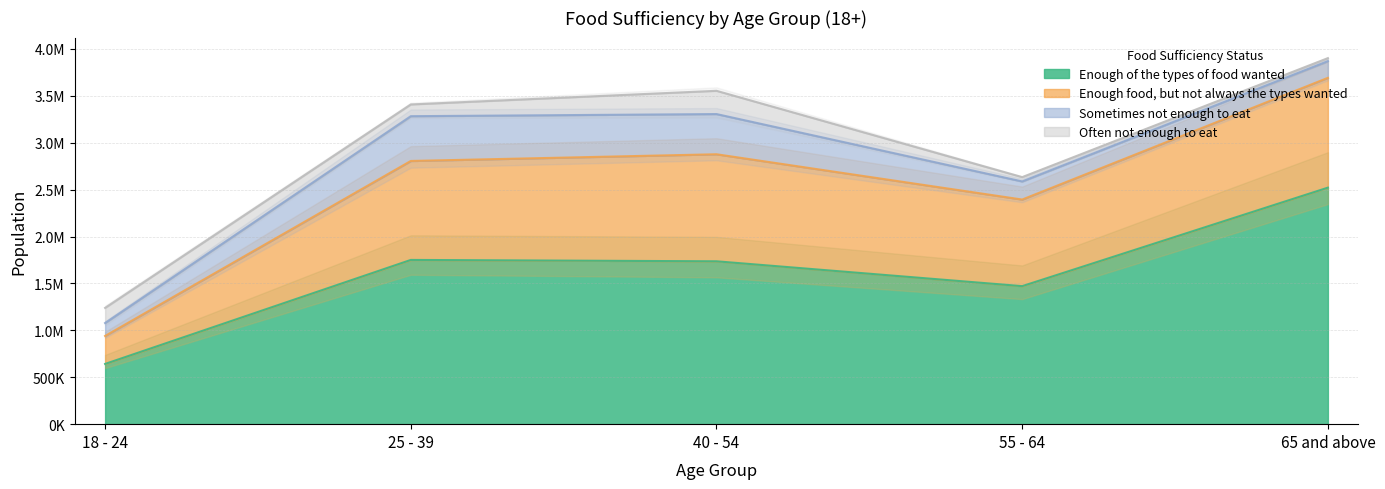

List the labels in order of Enough of the types of food wanted value, smallest first.

18 - 24, 55 - 64, 40 - 54, 25 - 39, 65 and above